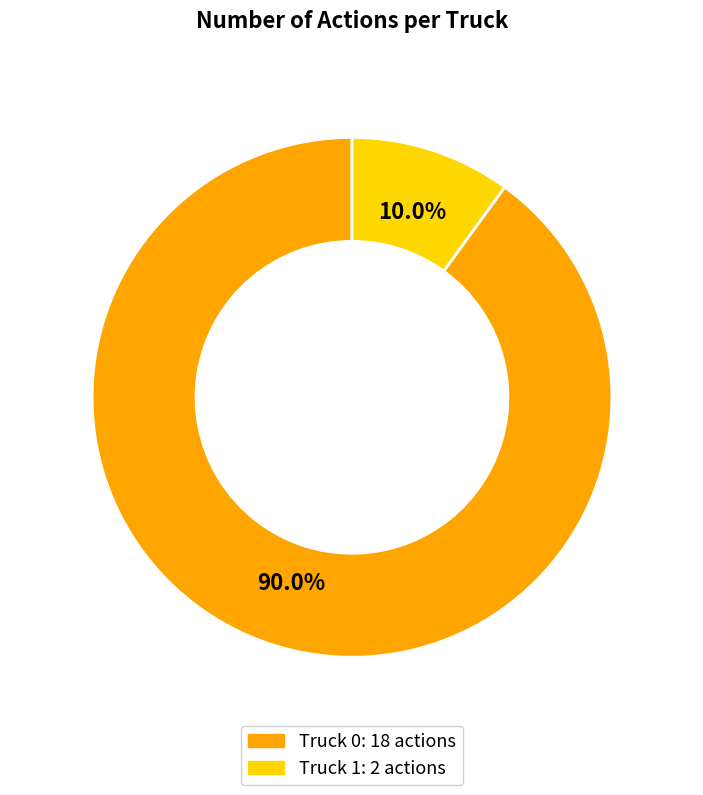

Which slice is the largest?

Truck 0